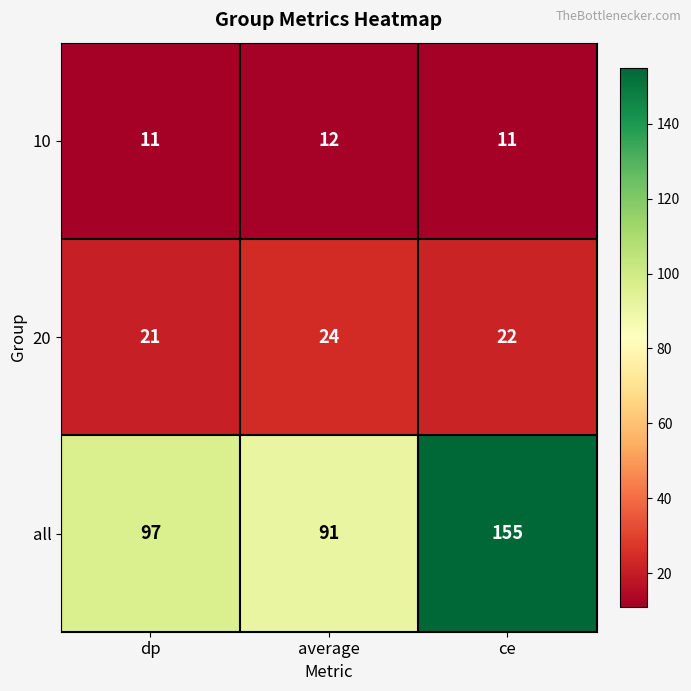

True or false: all has a value of 97 at dp.

True